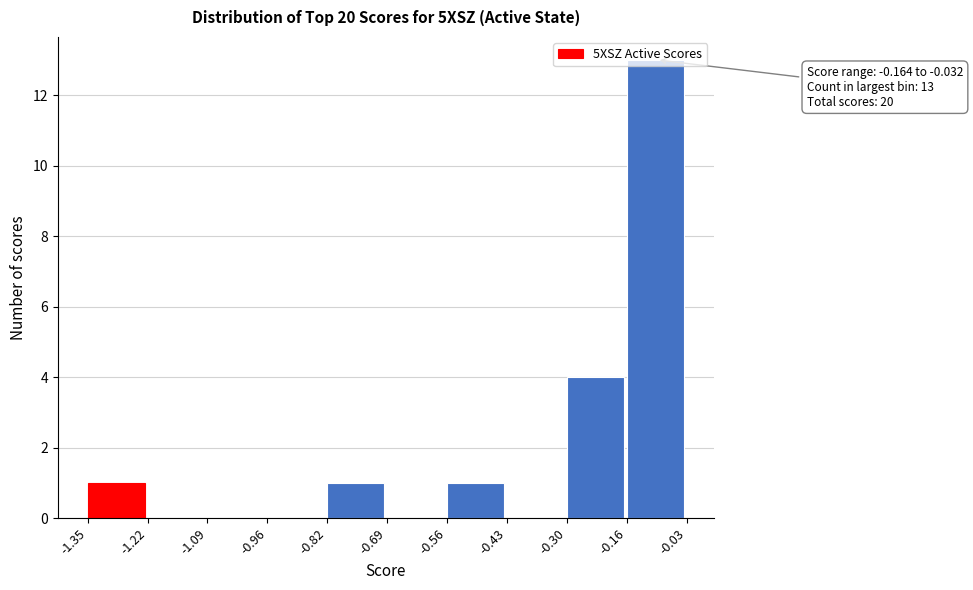

Which range on the x-axis has the tallest bar?

-0.16 to -0.03